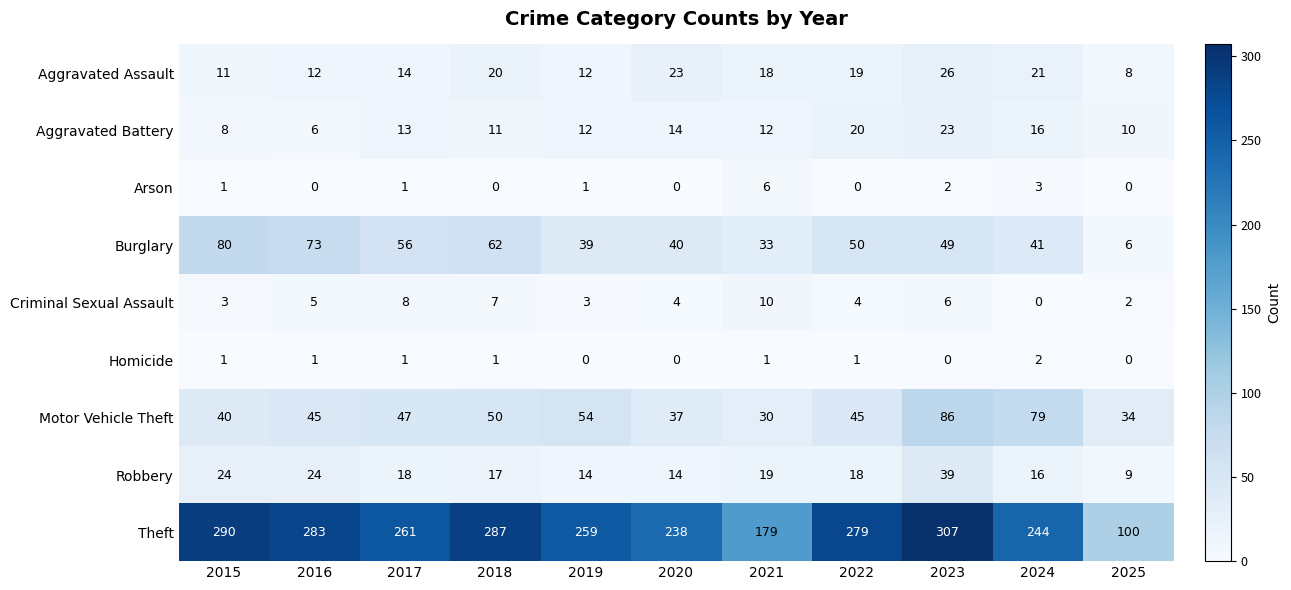

What is the difference between the maximum and second lowest values in the Arson series?

6